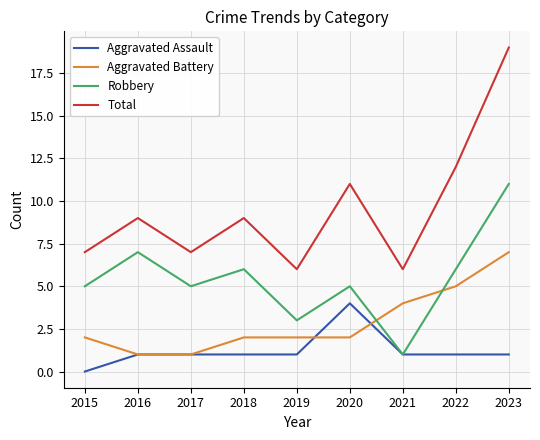

What is the difference between the second highest and second lowest values in the Robbery series?

4